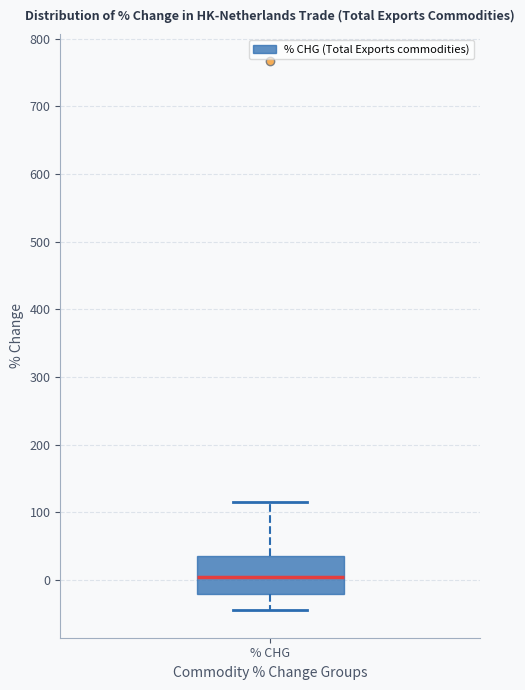

Transcribe this box plot: give where the median line is, the range the box spans, and where the two whiskers end, as read against the y-axis. The values are not printed on the chart, so give them approximately, as read against the axis.

median 10, box -20 to 30, whiskers -40 to 120